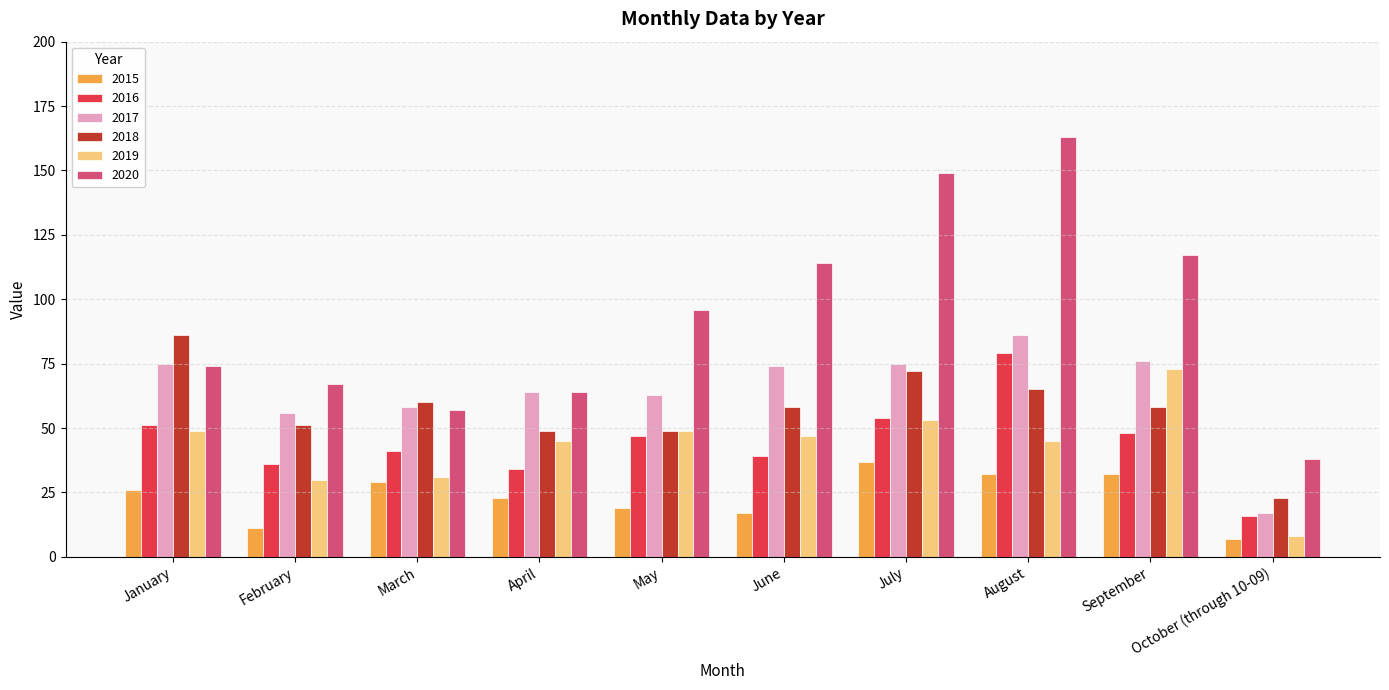

What is the average value of the 2019 series?

43